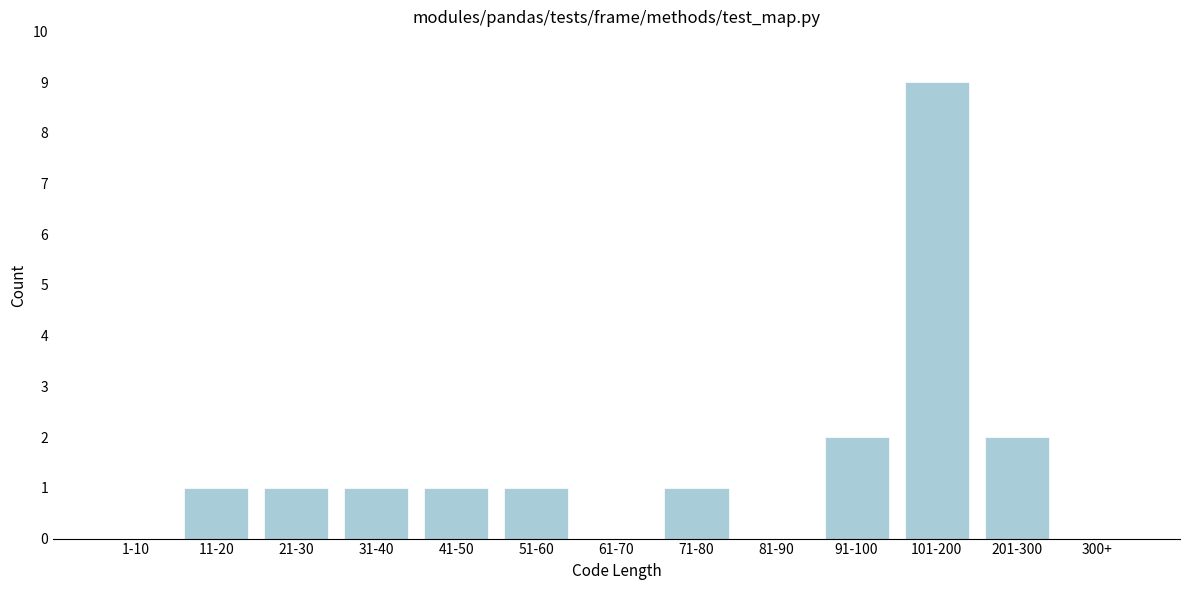

Reading left to right, what are all the values shown in this chart?

1-10=0	11-20=1	21-30=1	31-40=1	41-50=1	51-60=1	61-70=0	71-80=1	81-90=0	91-100=2	101-200=9	201-300=2	300+=0